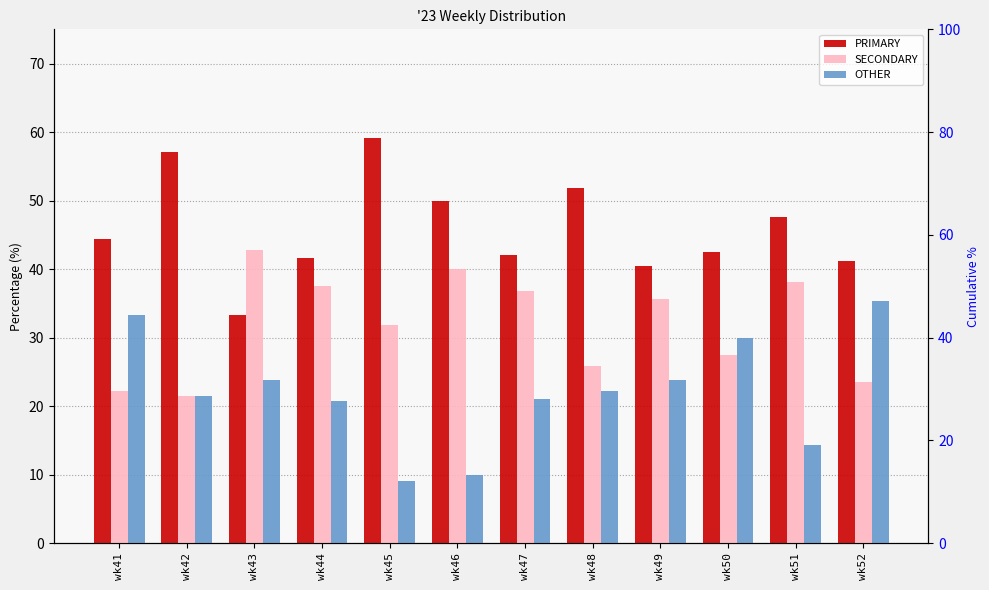

Rank the series by their maximum value, from lowest to highest.

OTHER, SECONDARY, PRIMARY